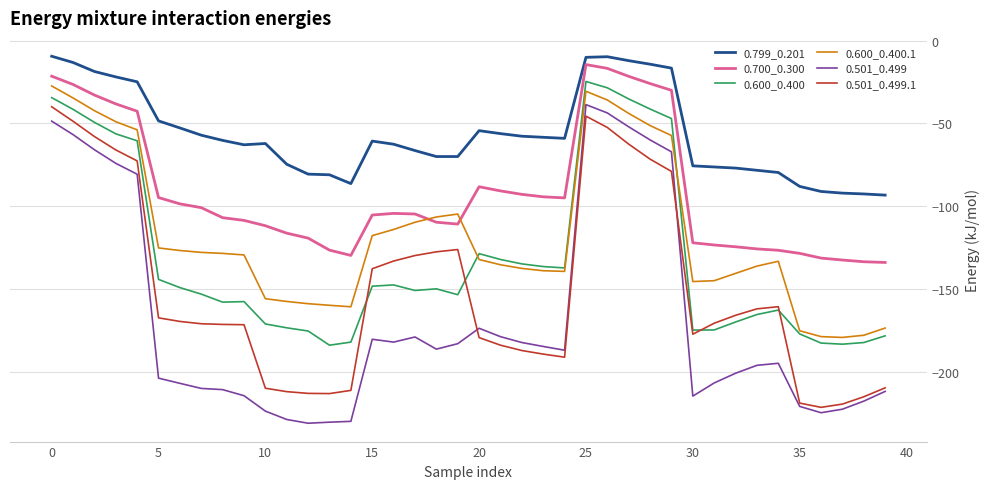

After their last crossing, which series has the higher values: 0.600_0.400.1 or 0.700_0.300?

0.700_0.300